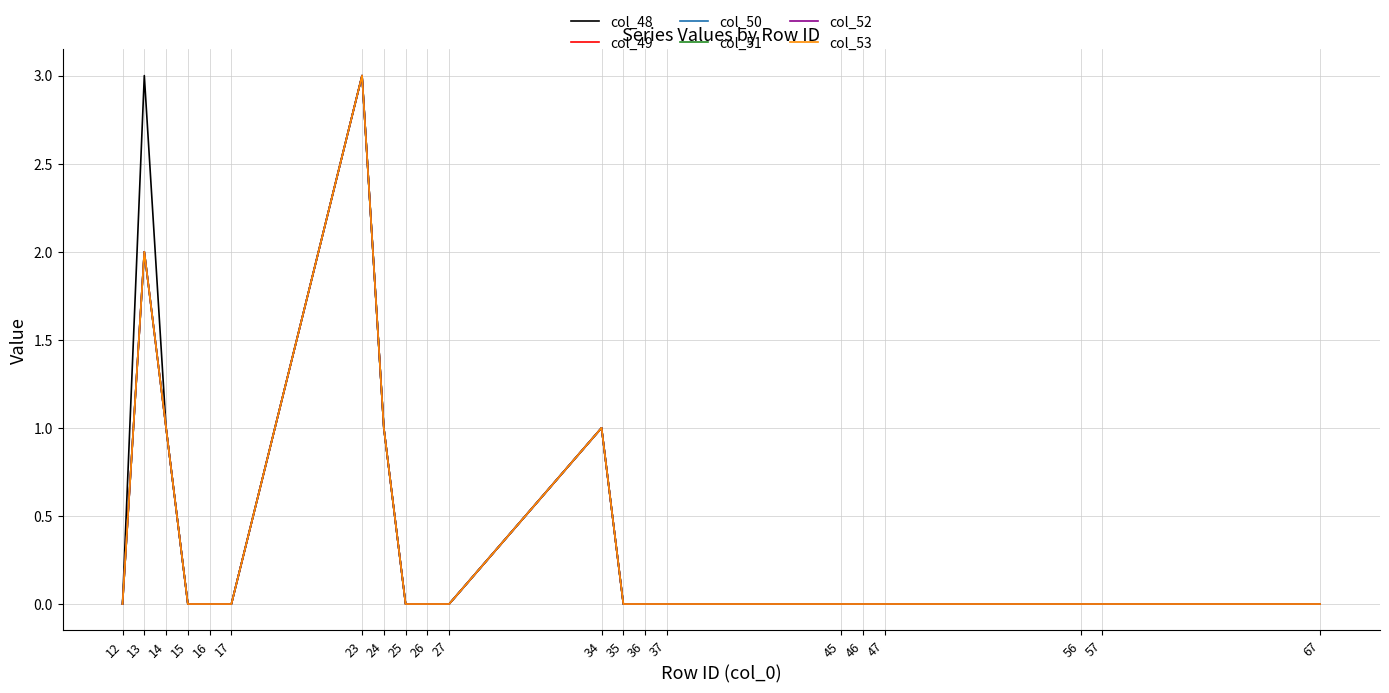

Which series has the largest total across all categories?

col_48